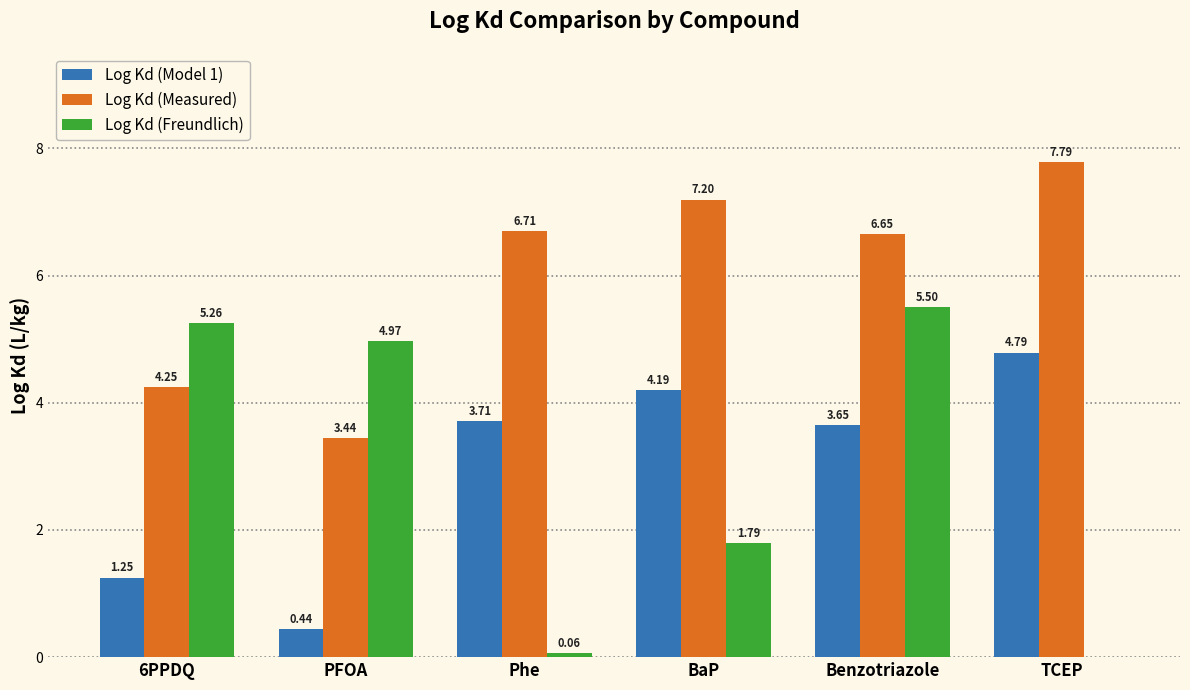

At which label does Log Kd (Model 1) first exceed 3?

Phe